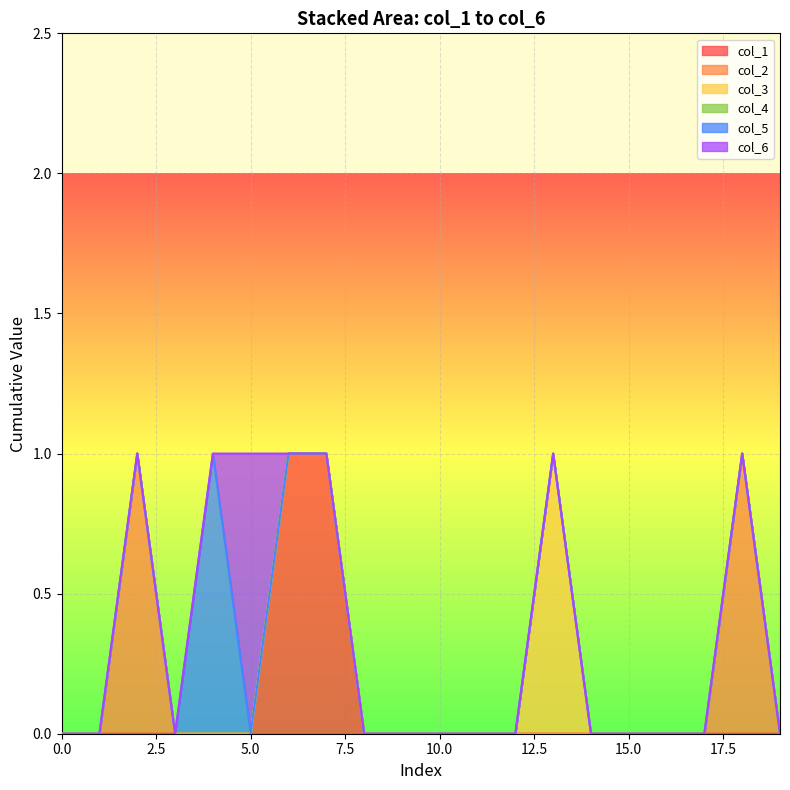

Rank the series at 13 from highest to lowest value.

col_3, col_1, col_2, col_4, col_5, col_6